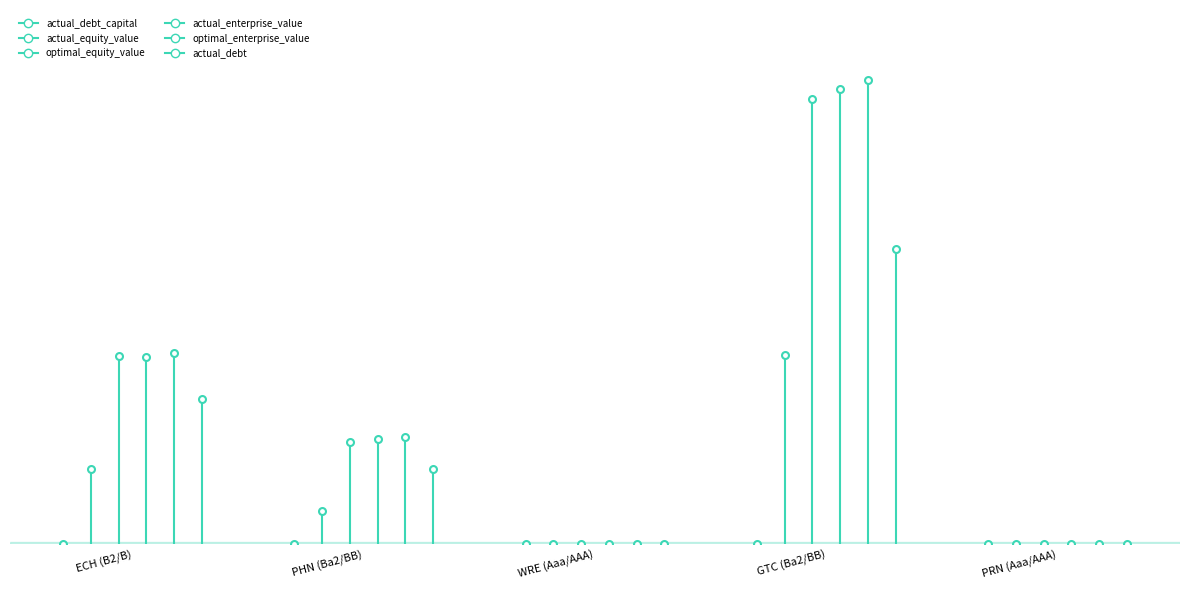

What are all the series names shown in the legend?

actual_debt_capital, actual_equity_value, optimal_equity_value, actual_enterprise_value, optimal_enterprise_value, actual_debt